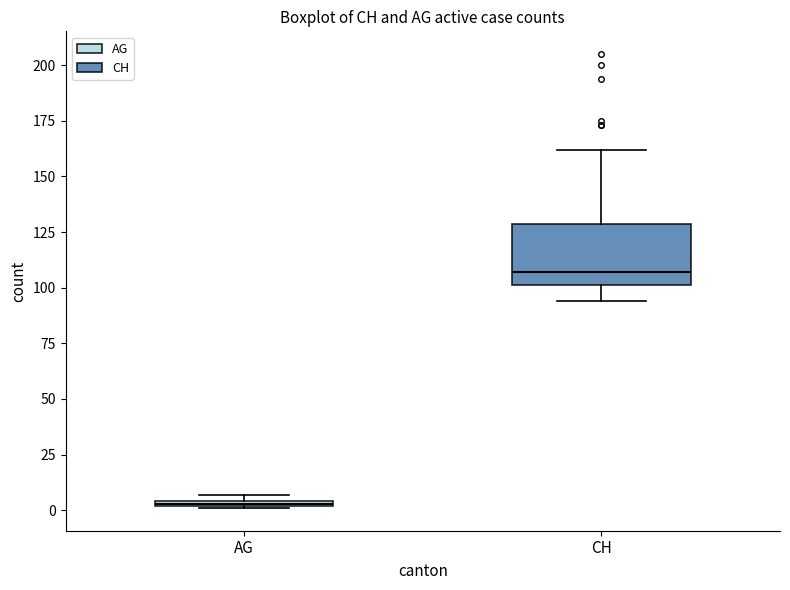

Which box's median line is the lowest?

AG